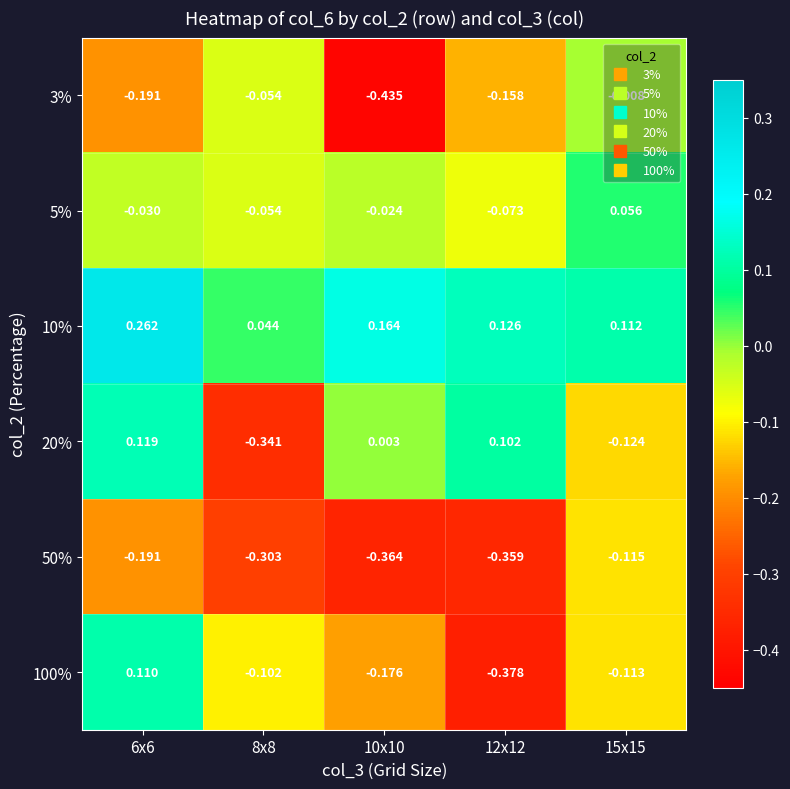

Between 10x10 and 15x15, which series saw the biggest shift?

3%